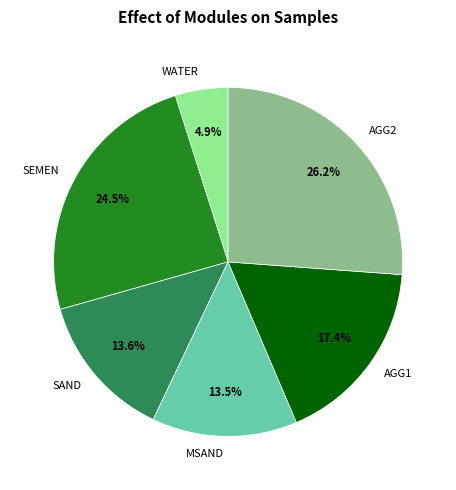

Does MSAND account for over 50% of the chart?

No